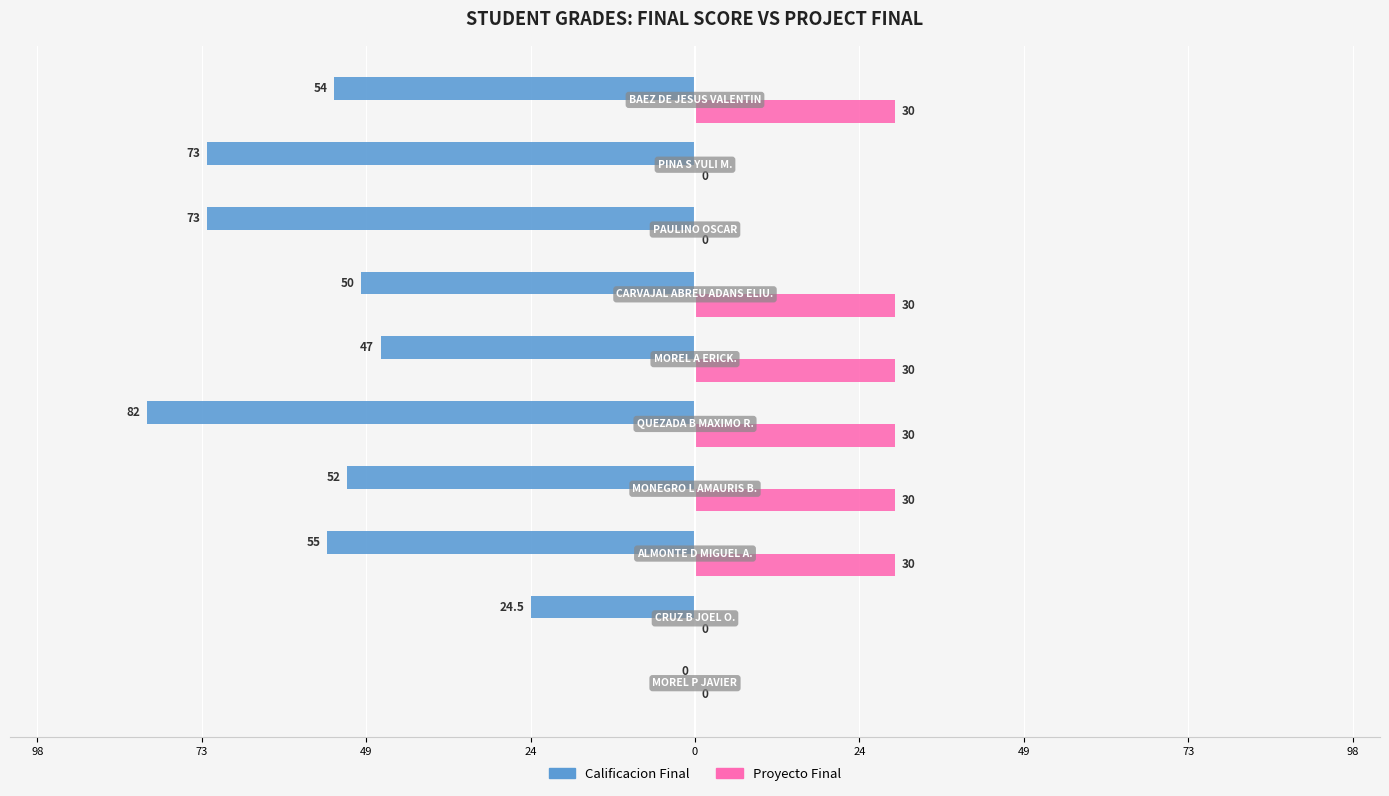

Which series has the largest range (max minus min)?

Calificacion Final